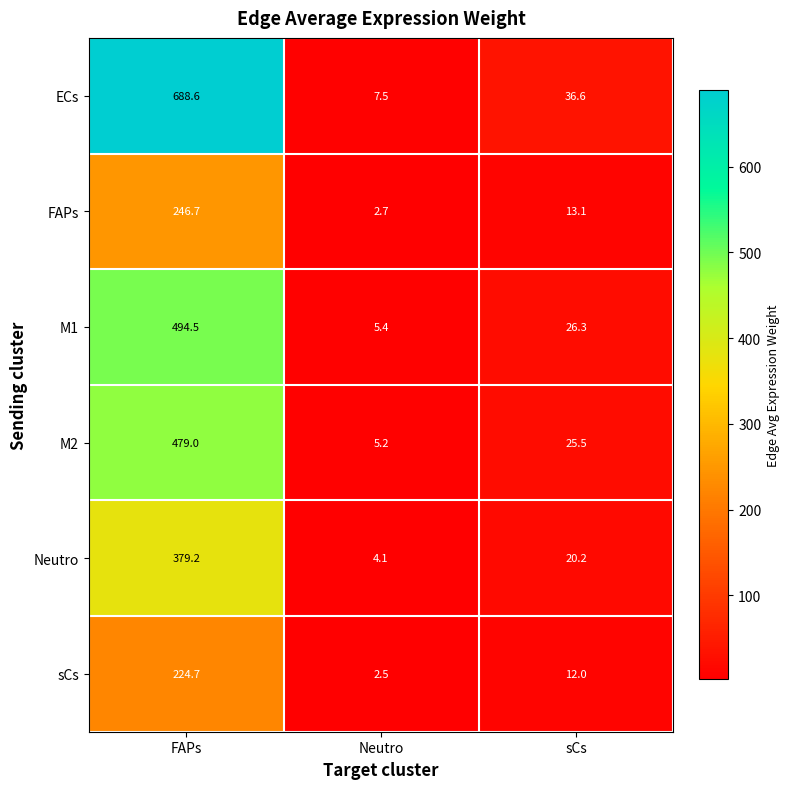

What is the average value of the M1 series?

175.4